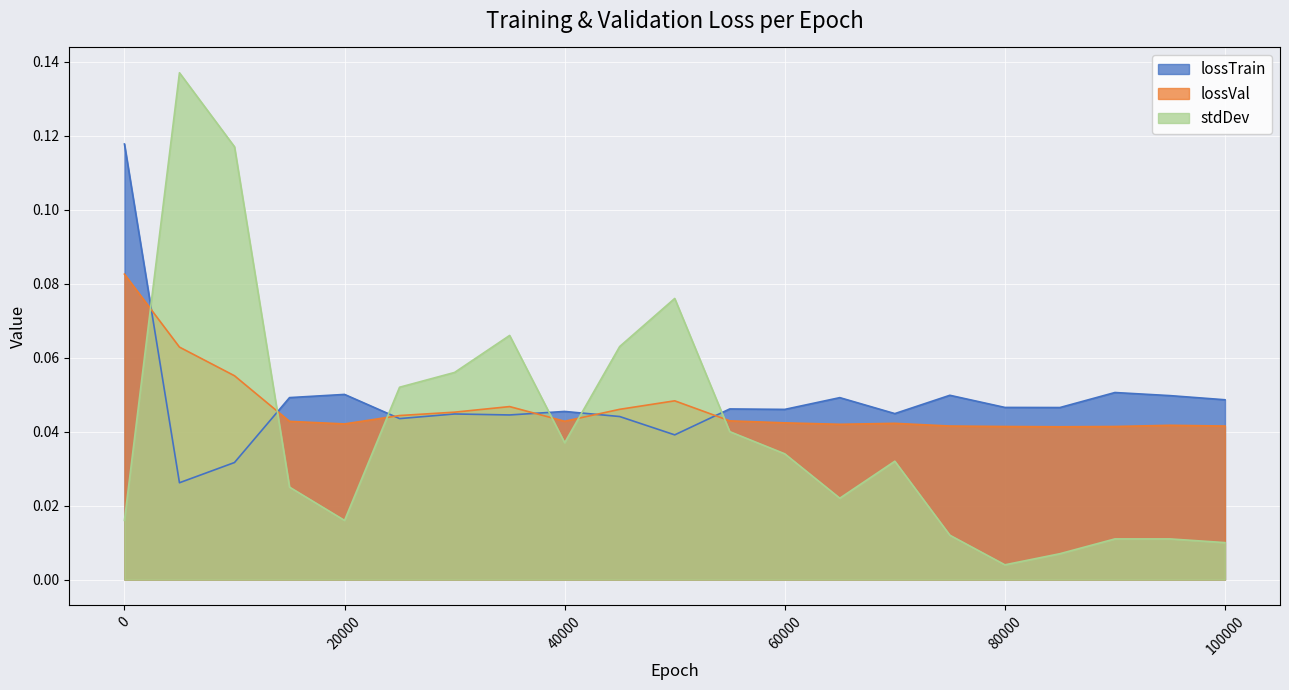

After their last crossing, which series has the higher values: lossTrain or lossVal?

lossTrain